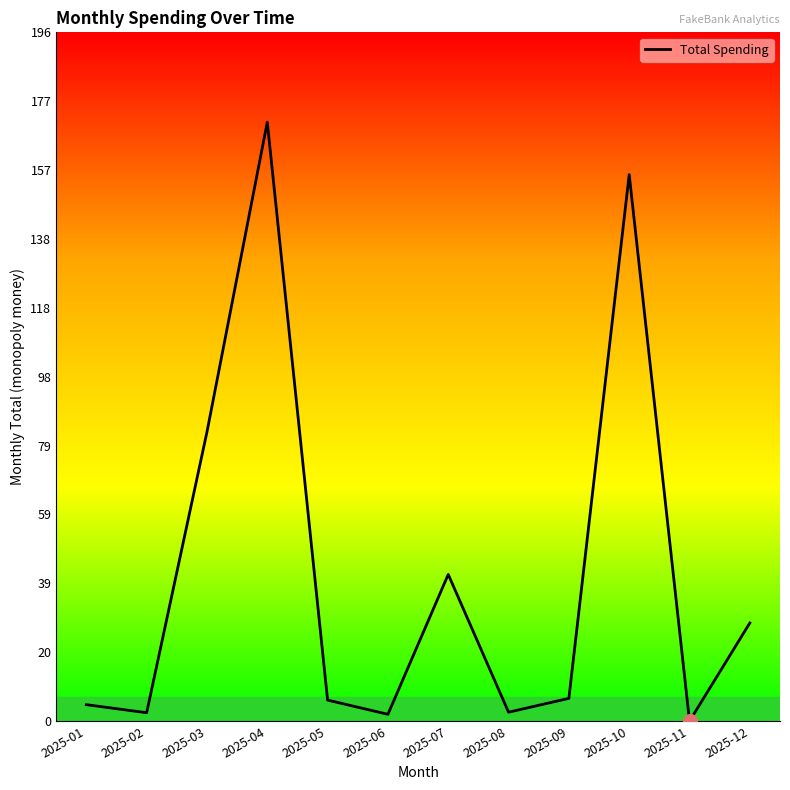

The value at 2025-10 is 272.4. True or false?

False